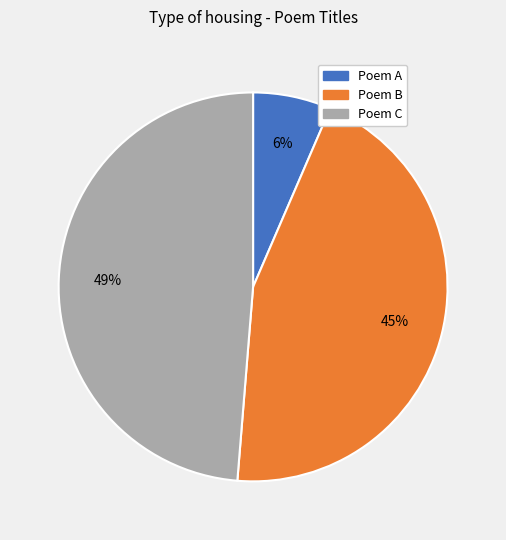

Count the number of slices in the pie.

3